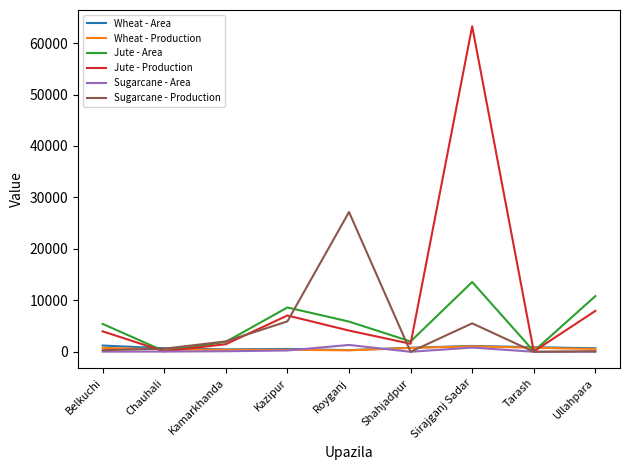

Which series has the largest range (max minus min)?

Jute - Production